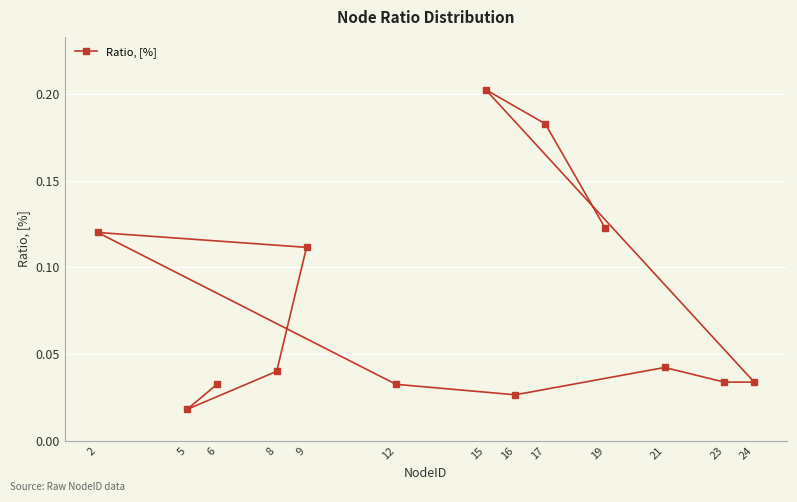

At which category does the chart reach its peak across all series?

15